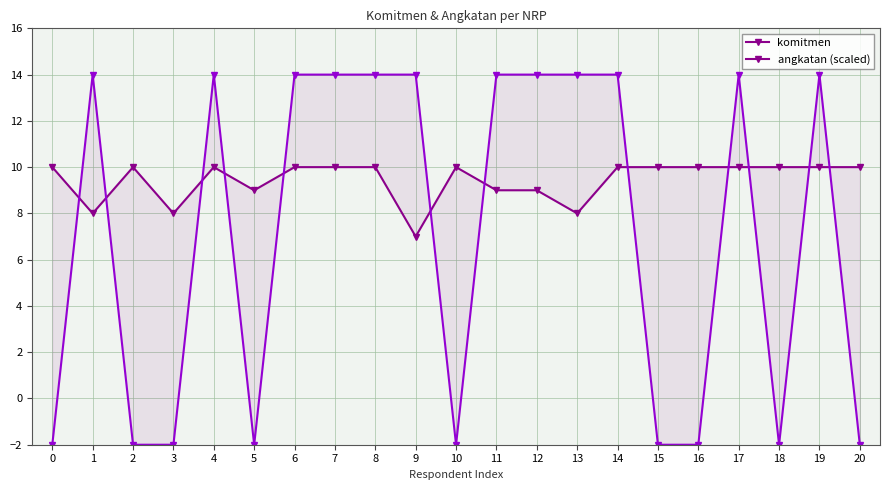

Rank the series by their average value, from lowest to highest.

angkatan (scaled), komitmen